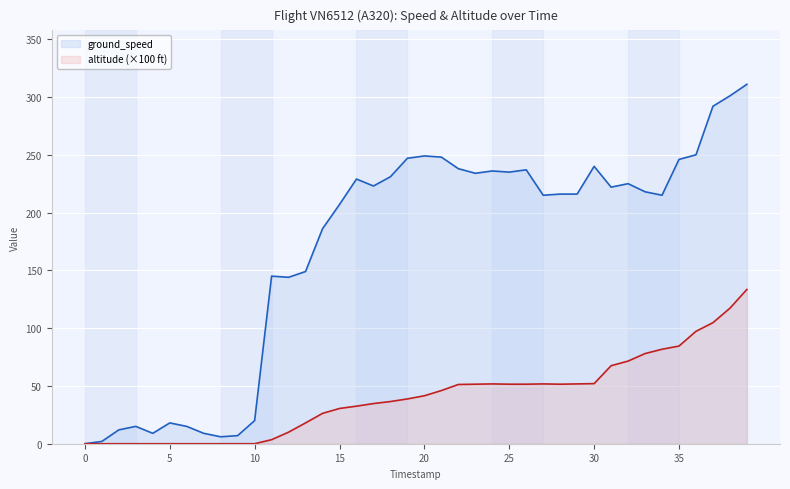

True or false: altitude has more than 1 points higher than both neighbors.

True